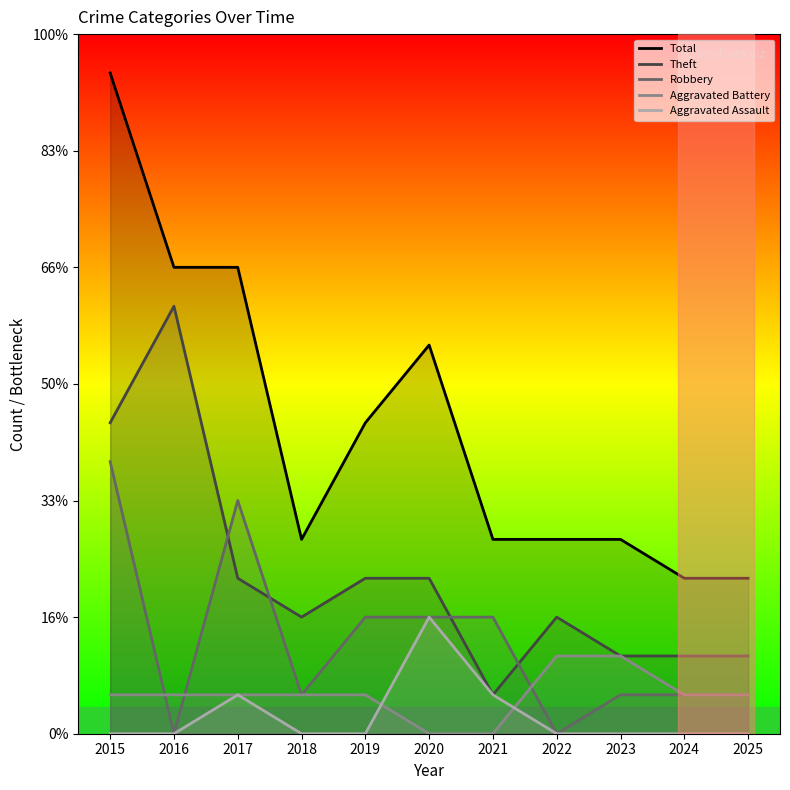

Where does the Total series first go above 5?

2015